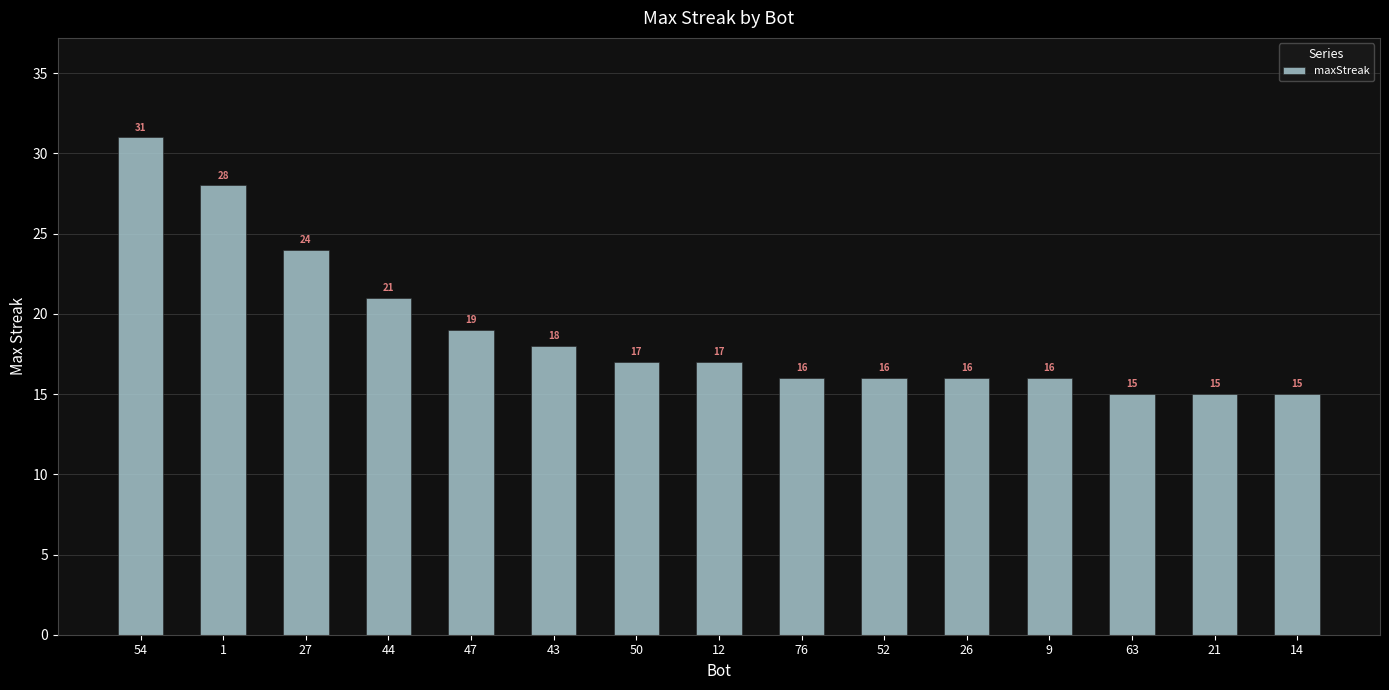

Where is the data nearest to the value 23?

27